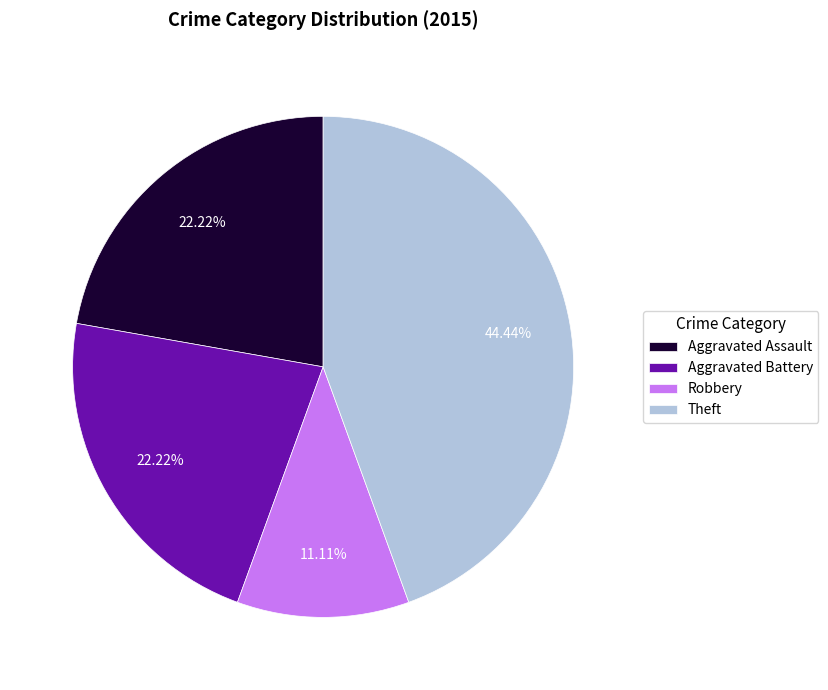

Which has a higher value, Theft or Aggravated Assault?

Theft